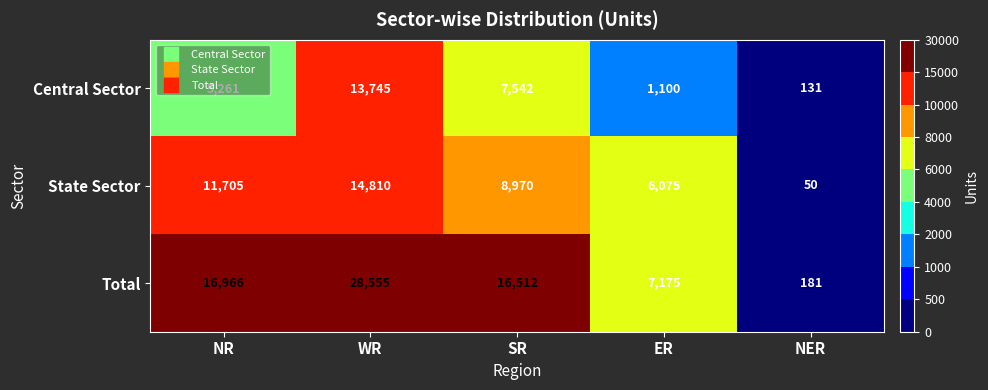

Which series has the widest spread of values?

Total